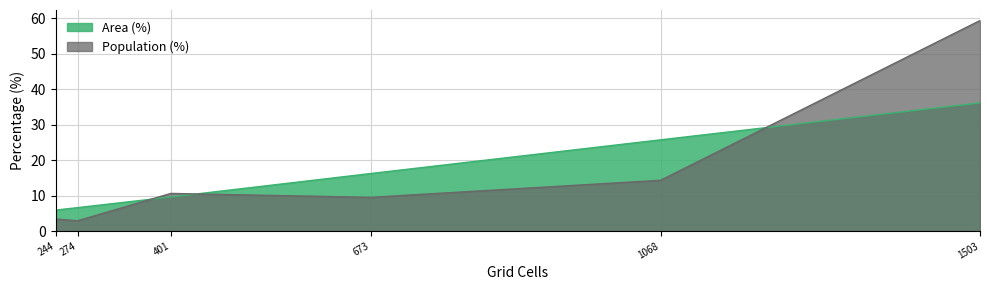

The value of Population (%) at Low (10-20 min) is 6.3. True or false?

False